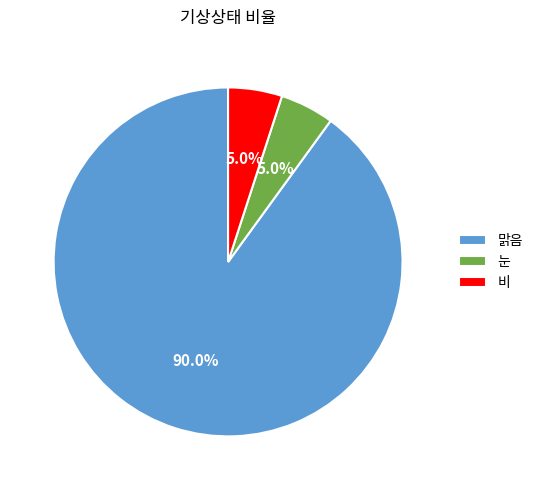

What percentage do 눈 and 비 together represent?

10.0%